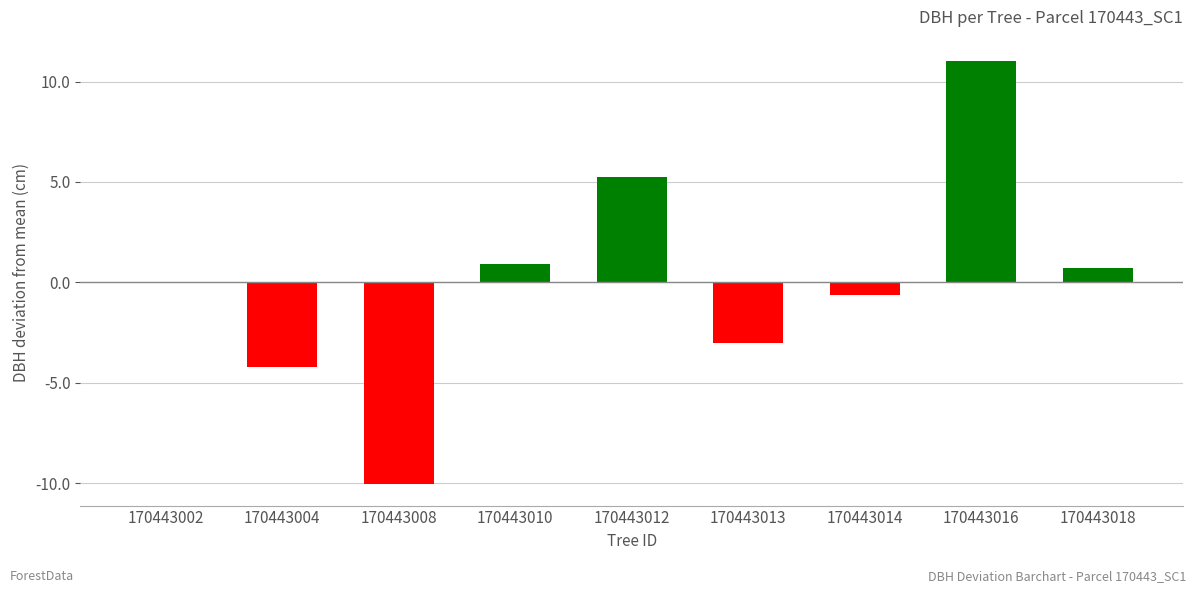

Which label corresponds to the largest value in the chart?

170443016